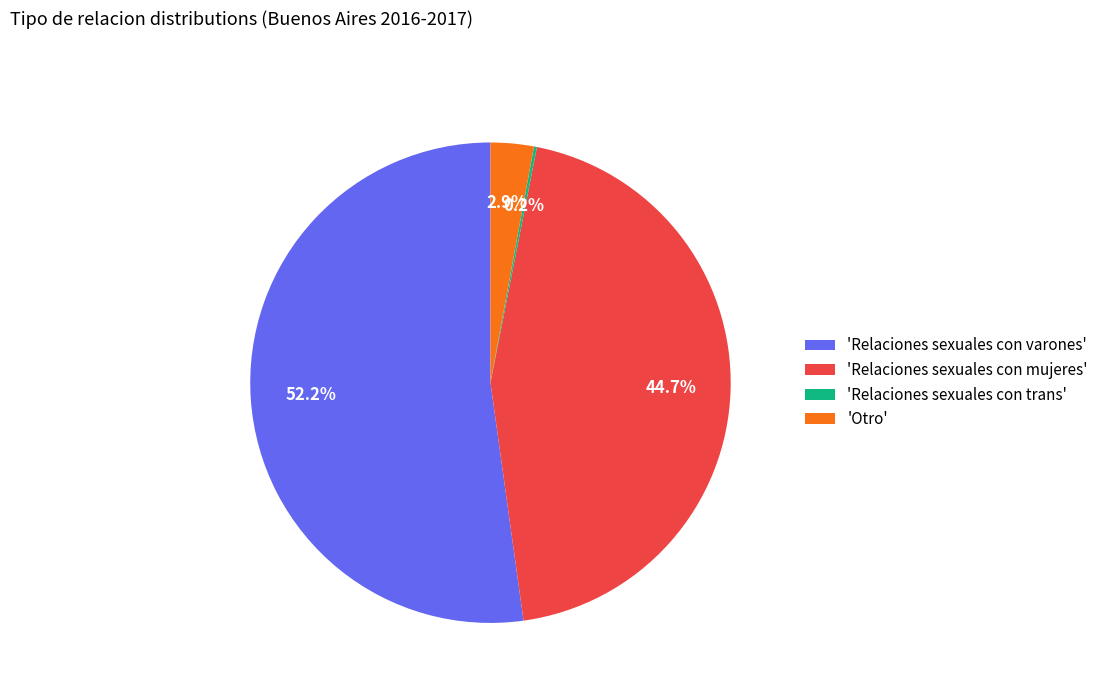

Between 'Relaciones sexuales con varones' and 'Relaciones sexuales con mujeres', which is larger?

'Relaciones sexuales con varones'